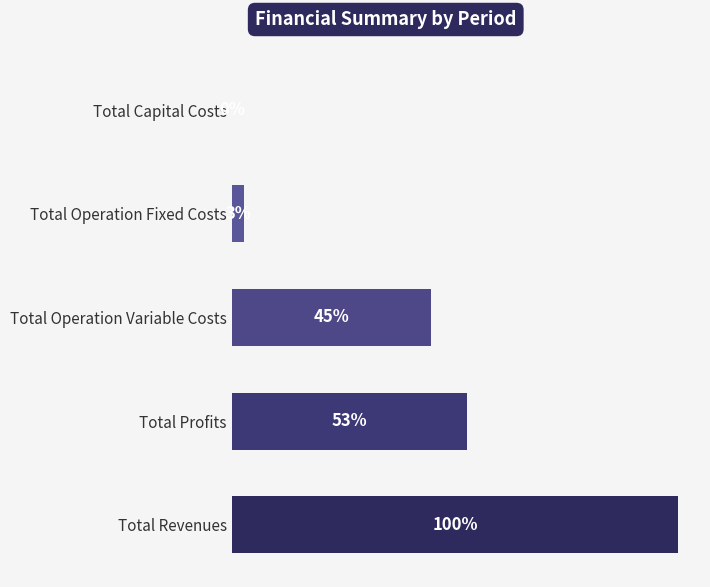

Are the bars horizontal?

Yes